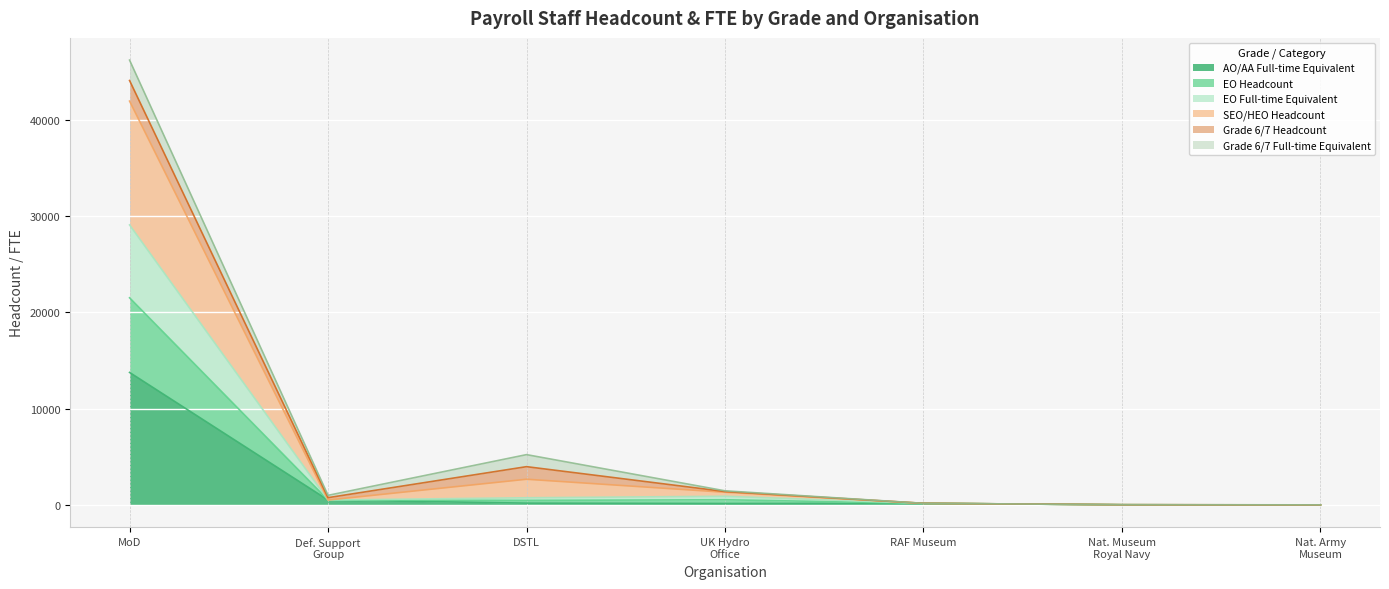

What is the highest value of the AO/AA Full-time Equivalent series?

13764